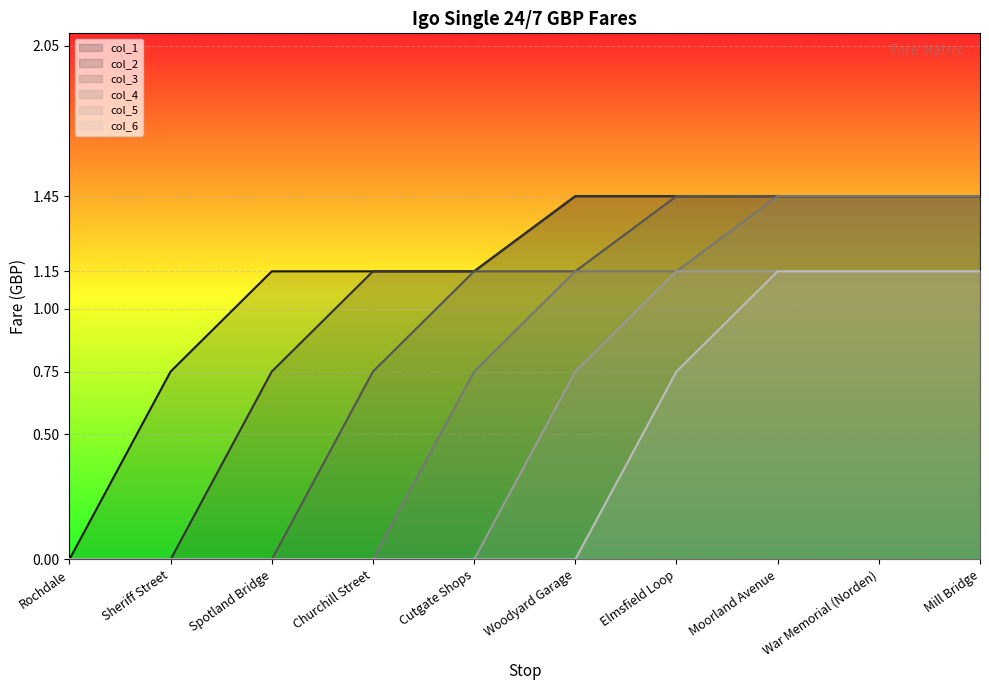

How many col_2 values are between 0 and 1?

3